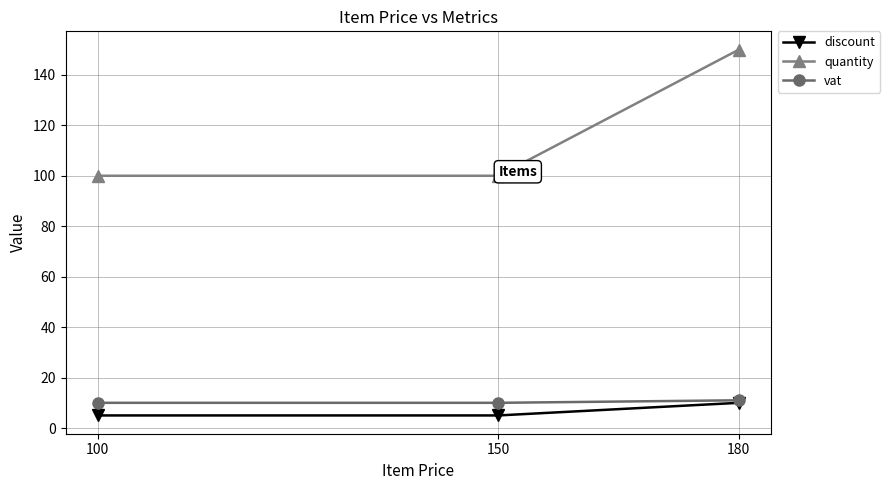

The value of vat at 100 is 10. True or false?

True